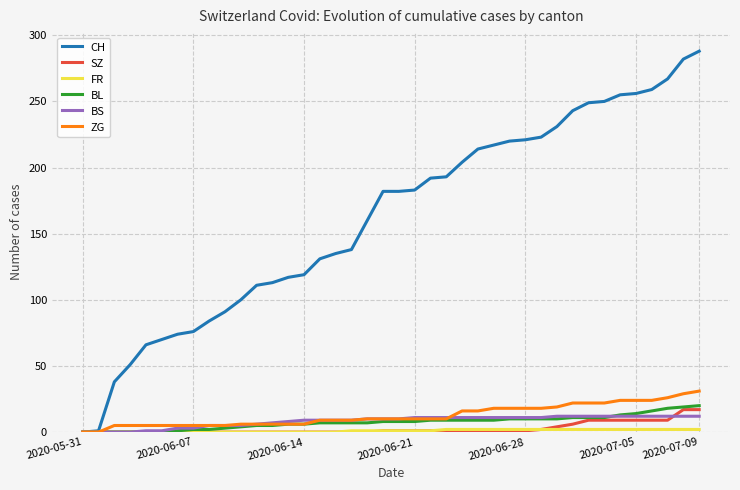

Which series has the largest total across all categories?

CH